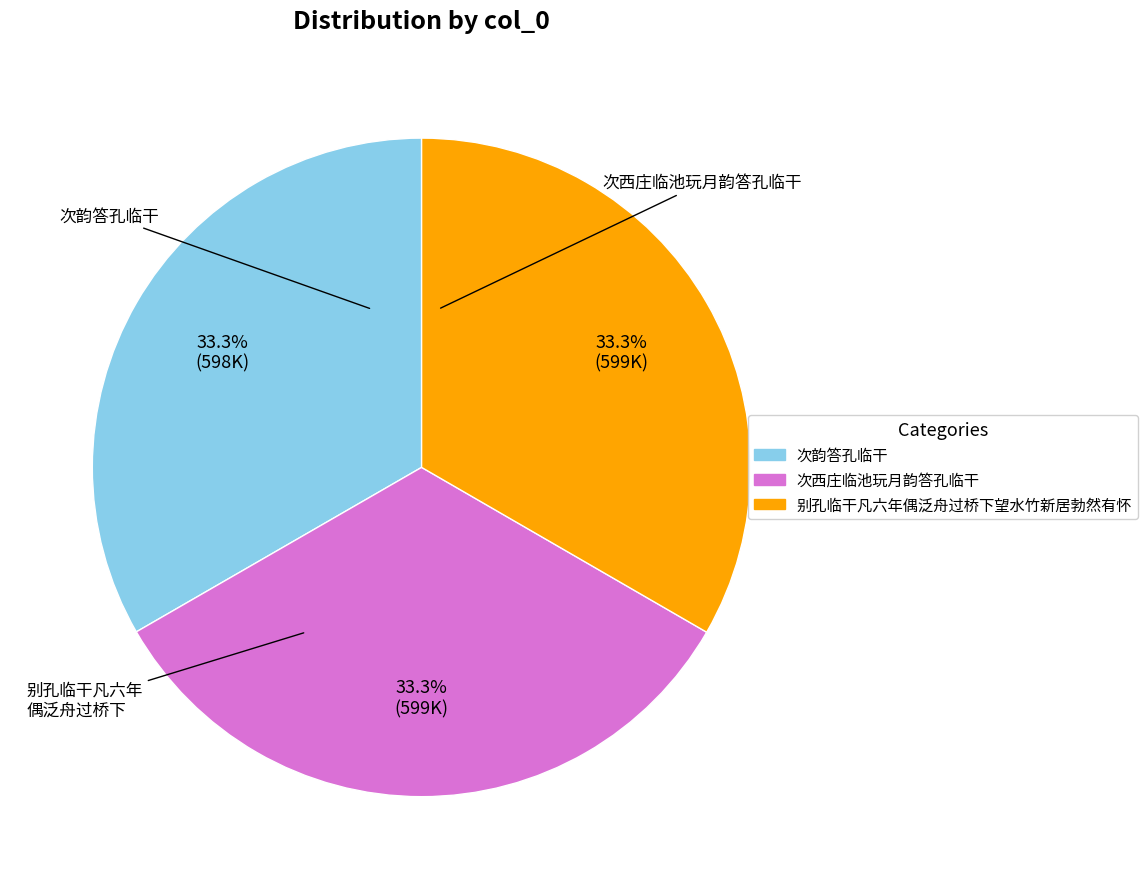

The 别孔临干凡六年偶泛舟过桥下望水竹新居勃然有怀 slice represents 44% of the pie. True or false?

False